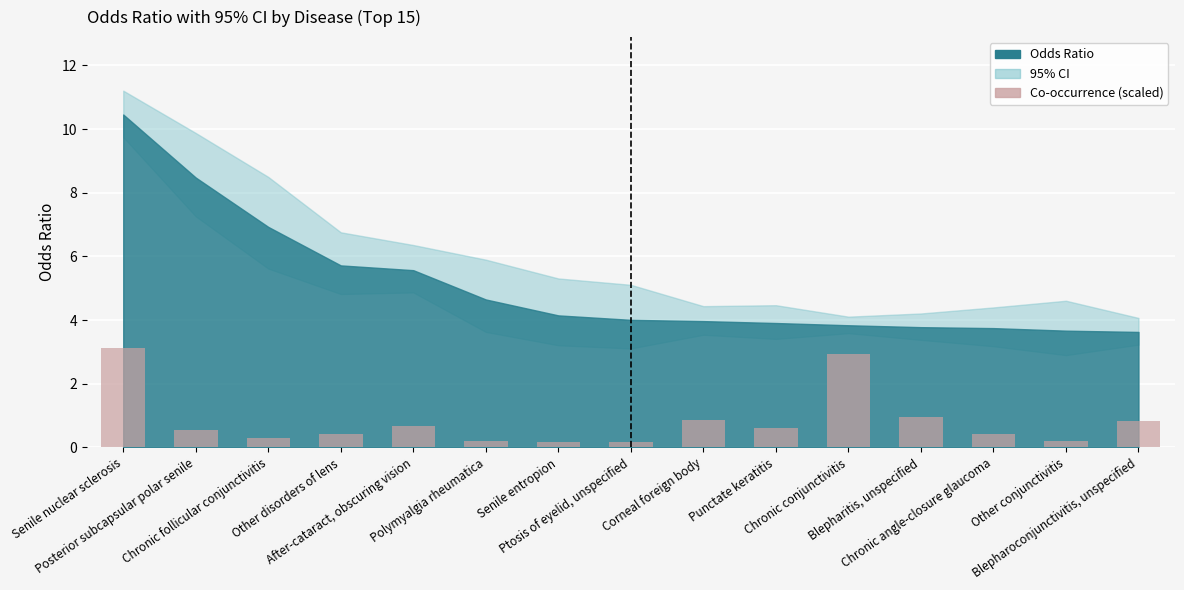

Rank the categories by value from highest to lowest.

Senile nuclear sclerosis, Chronic conjunctivitis, Blepharitis, unspecified, Corneal foreign body, Blepharoconjunctivitis, unspecified, After-cataract, obscuring vision, Punctate keratitis, Posterior subcapsular polar senile, Chronic angle-closure glaucoma, Other disorders of lens, Chronic follicular conjunctivitis, Other conjunctivitis, Polymyalgia rheumatica, Ptosis of eyelid, unspecified, Senile entropion